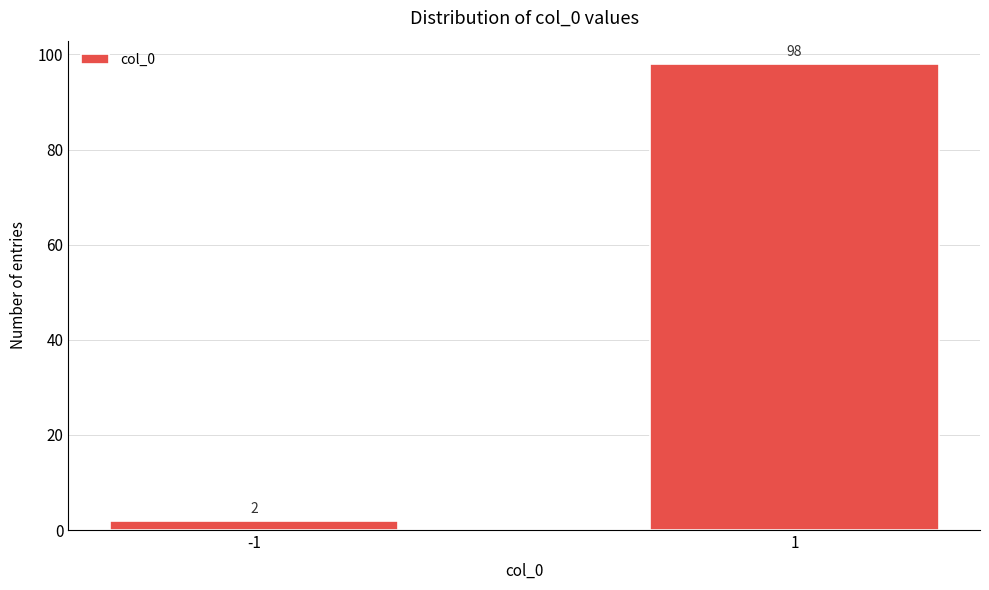

Reading left to right, extract all data points from this chart.

-1=2	1=98